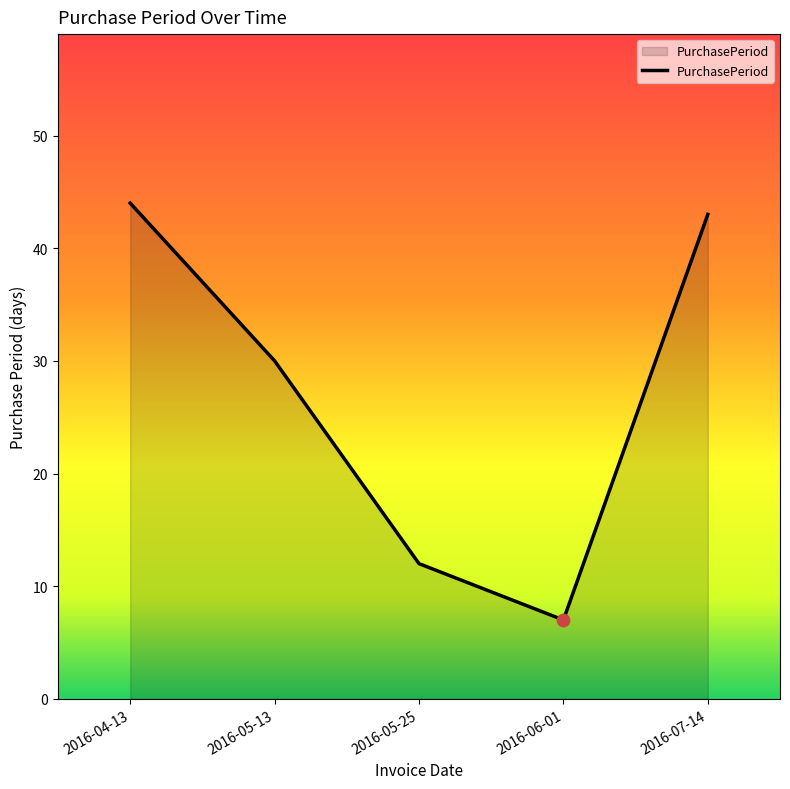

Which has a higher value, 2016-06-01 or 2016-04-13?

2016-04-13